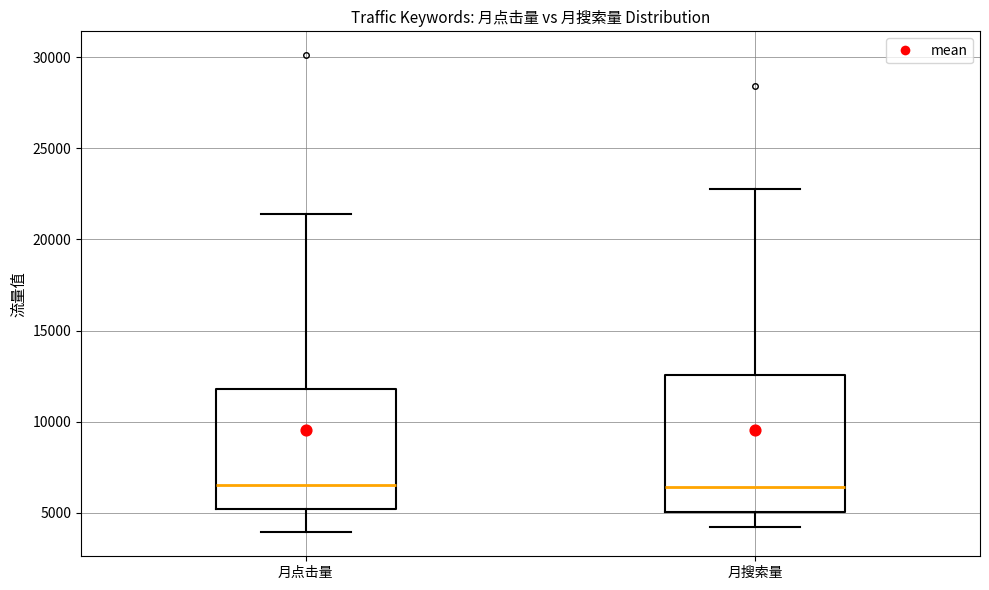

Reading left to right, read every box against the y-axis: the position of its median line, the range the box covers, and the ends of its whiskers. The values are not printed on the chart, so give them approximately, as read against the axis.

月点击量: median 6500, box 5000 to 12000, whiskers 4000 to 21500
月搜索量: median 6500, box 5000 to 12500, whiskers 4000 to 23000